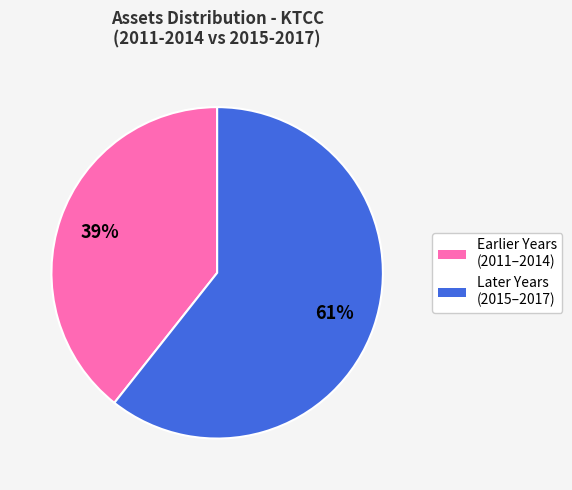

To the nearest percent, what is the average slice percentage?

50%